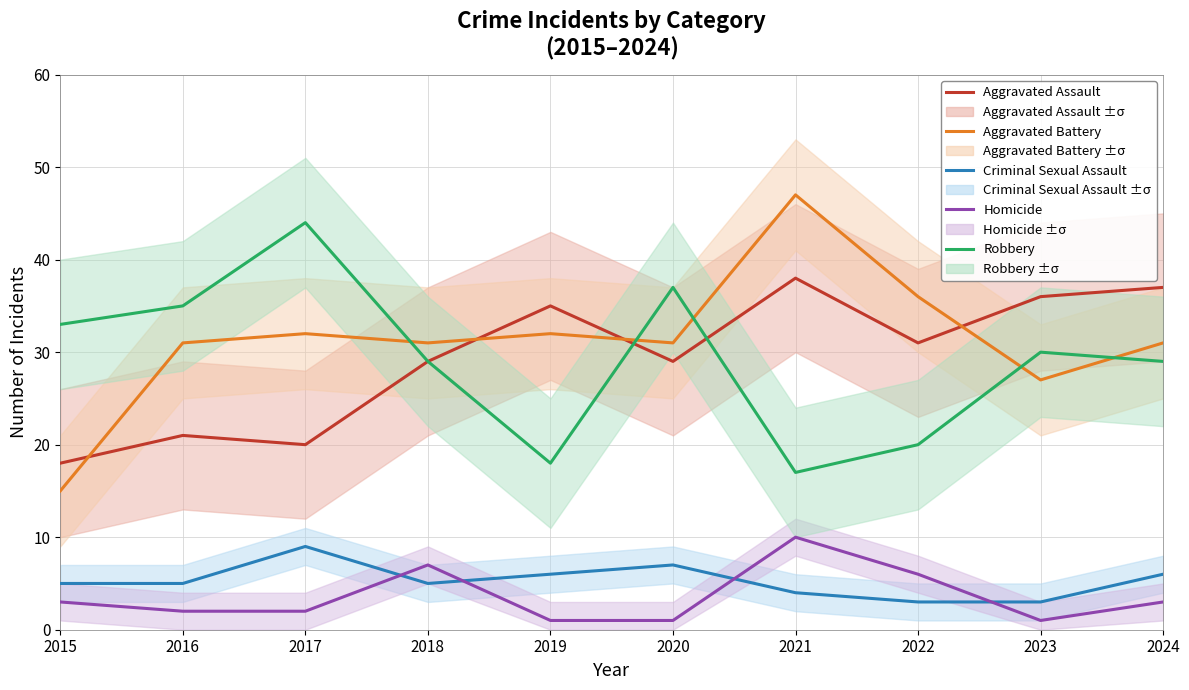

Rank the series by their maximum value, from highest to lowest.

Aggravated Battery, Robbery, Aggravated Assault, Homicide, Criminal Sexual Assault